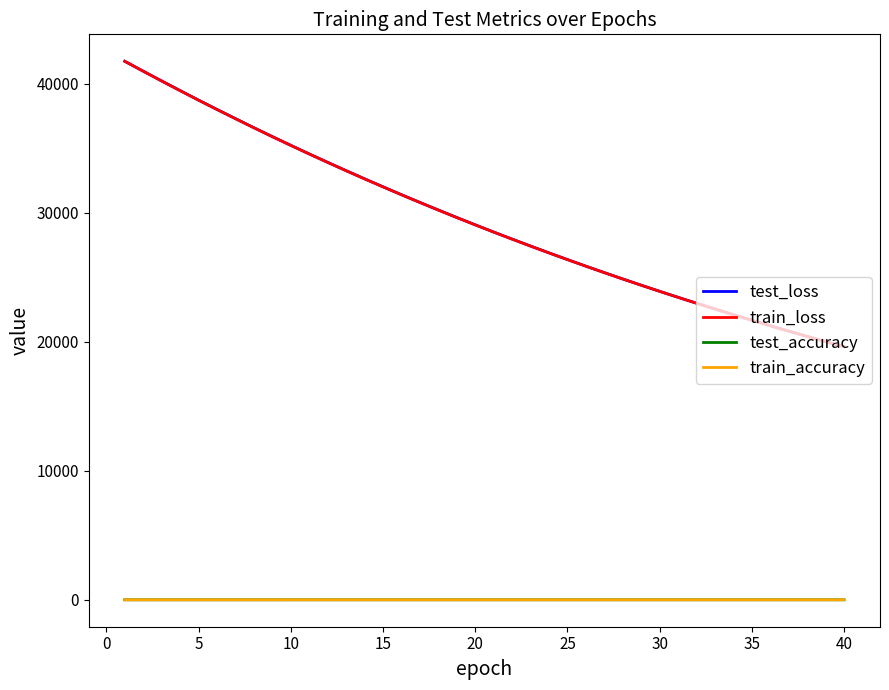

What are all the series names shown in the legend?

test_loss, train_loss, test_accuracy, train_accuracy